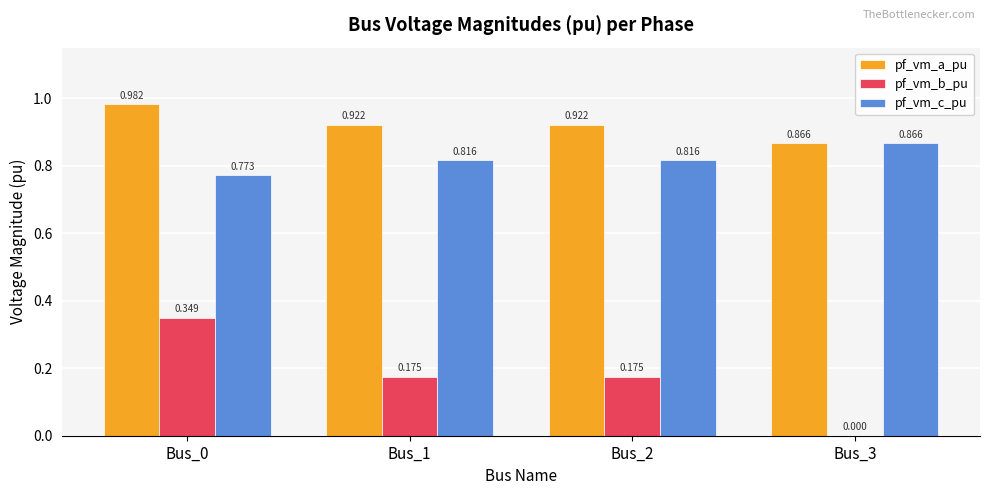

Which series changed the most between Bus_2 and Bus_3?

pf_vm_b_pu